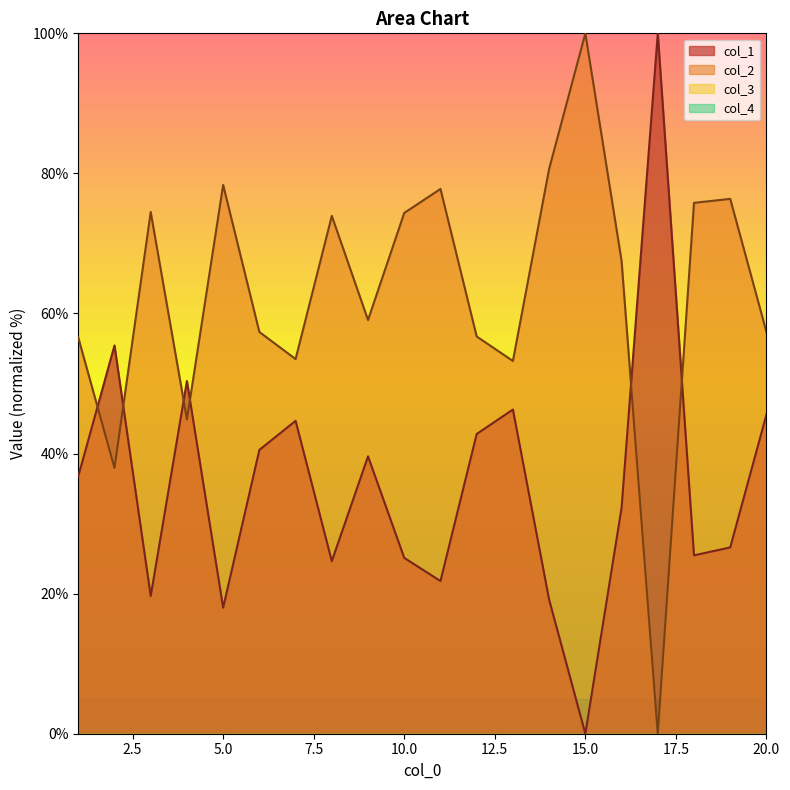

The value of col_2 at 14 is 80.6. True or false?

True